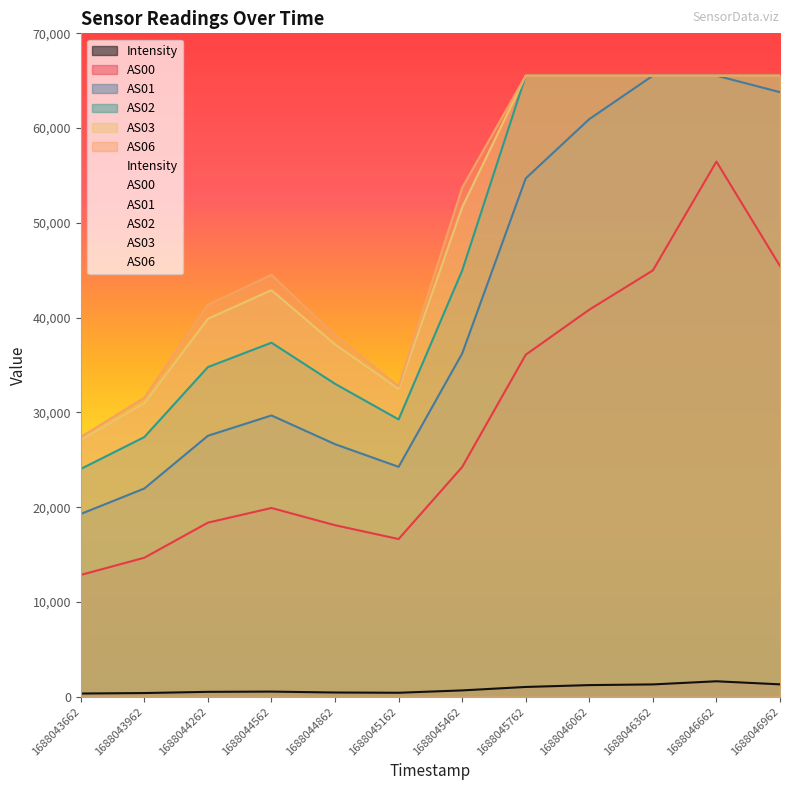

Is it true that AS02 equals 29264.0 at 1688045162?

True